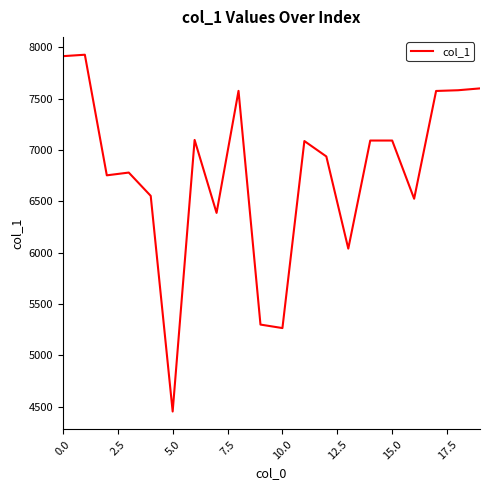

What is the maximum value shown in the chart?

7928